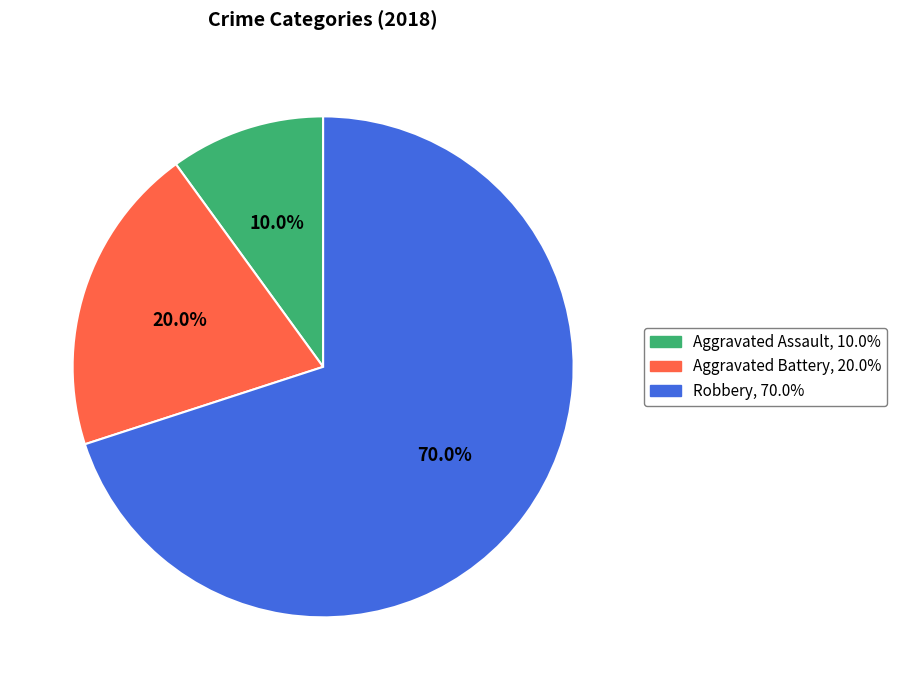

To the nearest percent, what is the combined percentage of Aggravated Assault and Aggravated Battery?

30%